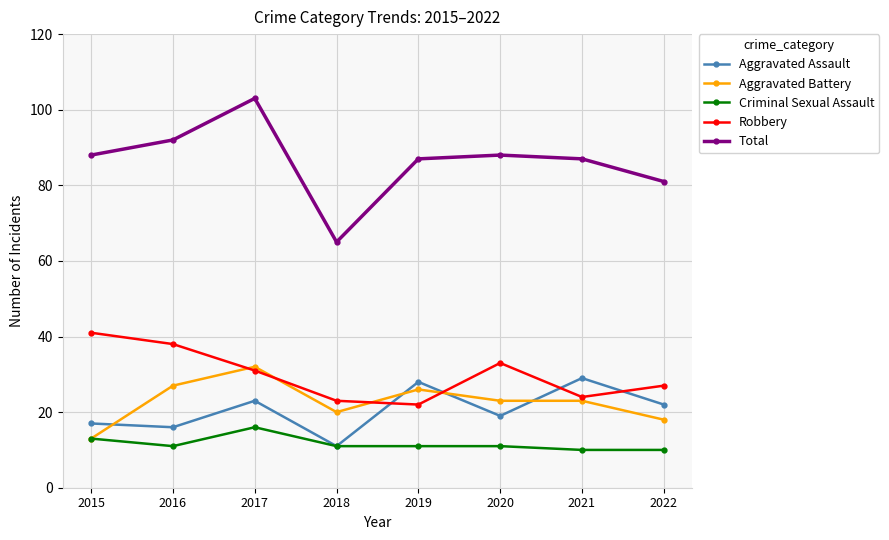

True or false: Total and Criminal Sexual Assault intersect in this chart.

False